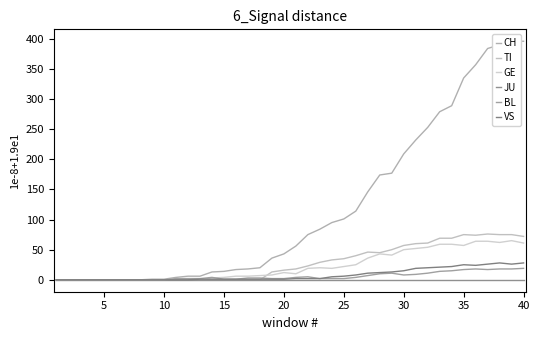

What is the value of the TI point at the 35th from the left?

75